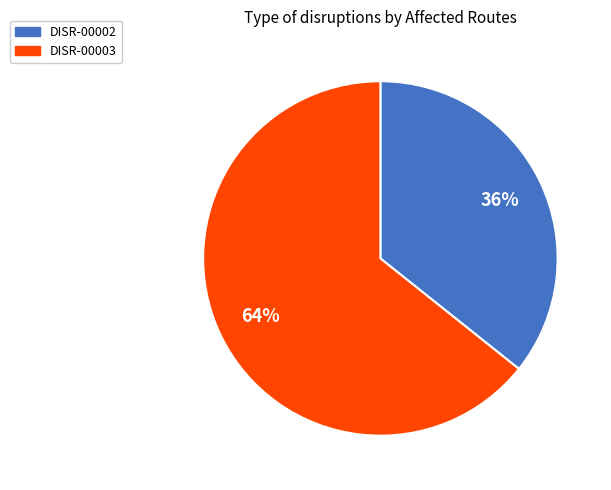

Is there a majority slice in this chart?

Yes